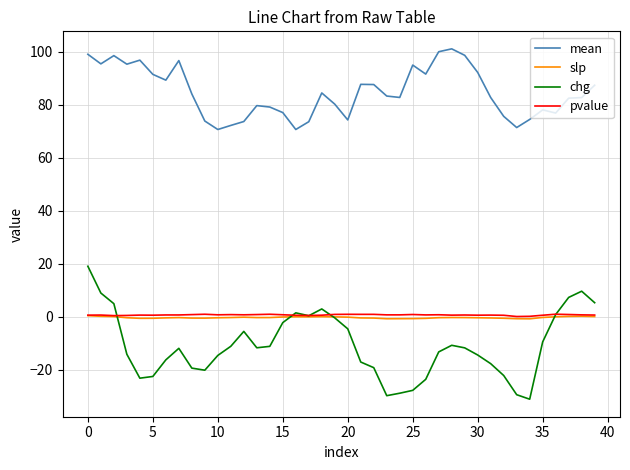

True or false: slp and mean cross at least once.

False